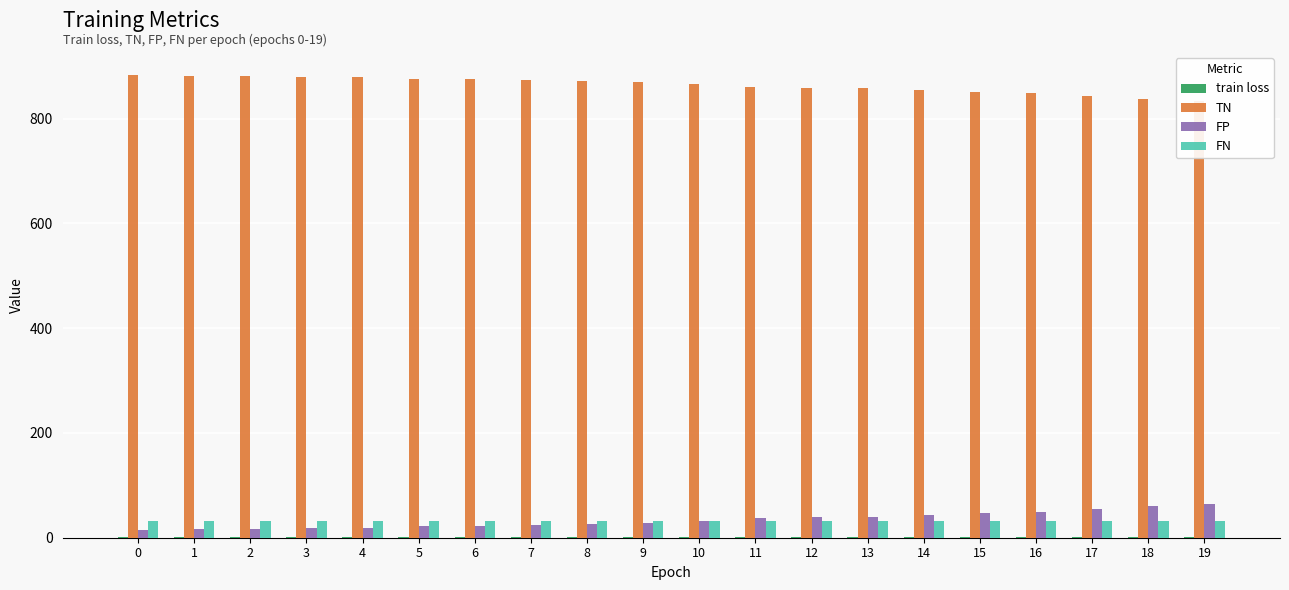

What is the average value of the train loss series?

0.9